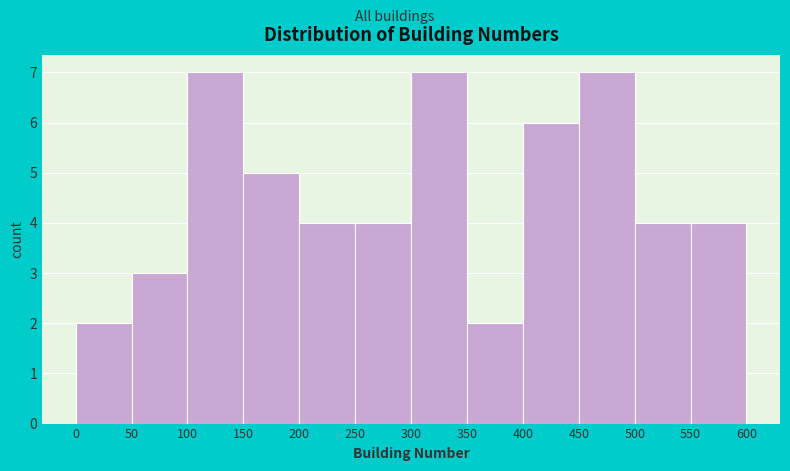

Reading left to right, list every bar in this chart as the range it spans on the x-axis followed by its height. The values are not printed on the chart, so give them approximately, as read against the axis.

0 to 50: 2
50 to 100: 3
100 to 150: 7
150 to 200: 5
200 to 250: 4
250 to 300: 4
300 to 350: 7
350 to 400: 2
400 to 450: 6
450 to 500: 7
500 to 550: 4
550 to 600: 4